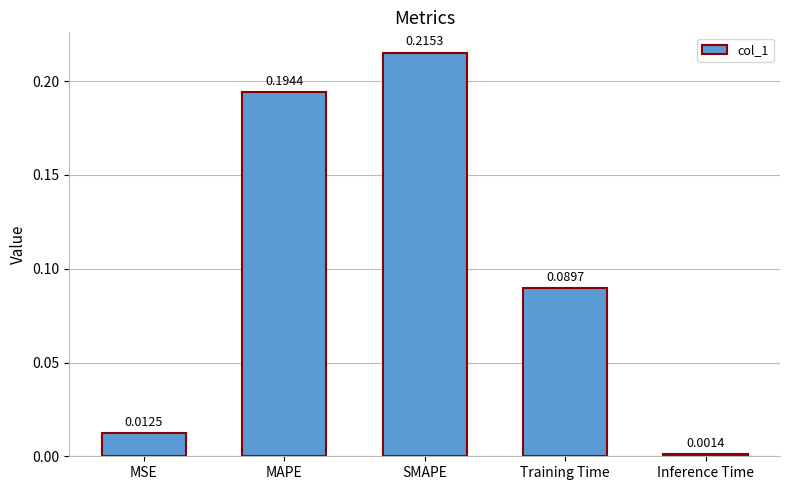

Where is the data nearest to the value 0?

Inference Time